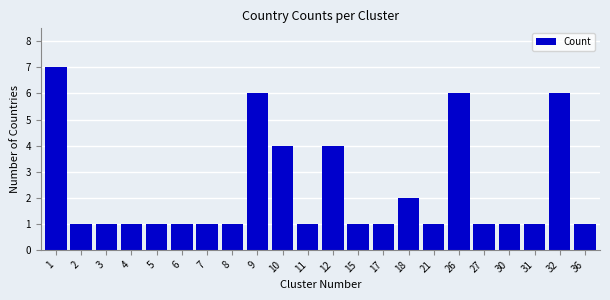

Approximately how many times larger is the value at 10 compared to 30?

4.0